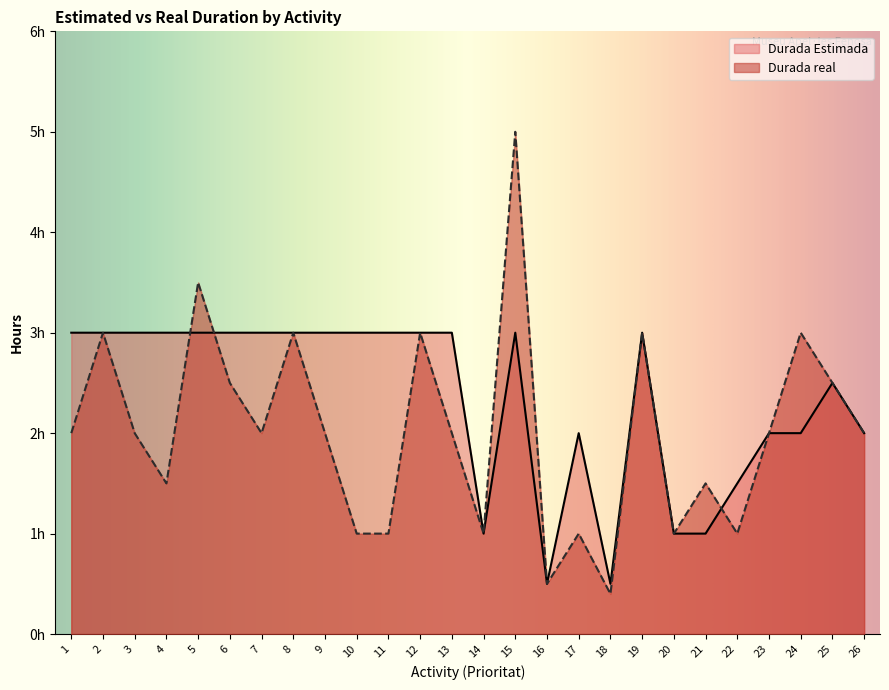

Count the number of categories in the chart.

26